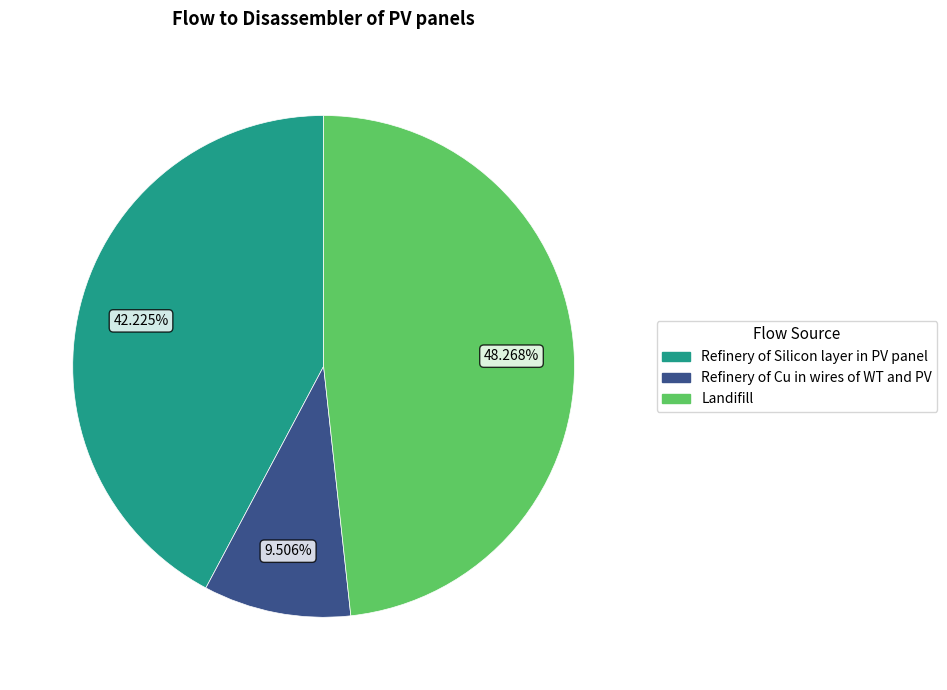

To the nearest percent, what is the combined percentage of Refinery of Silicon layer in PV panel and Refinery of Cu in wires of WT and PV?

52%